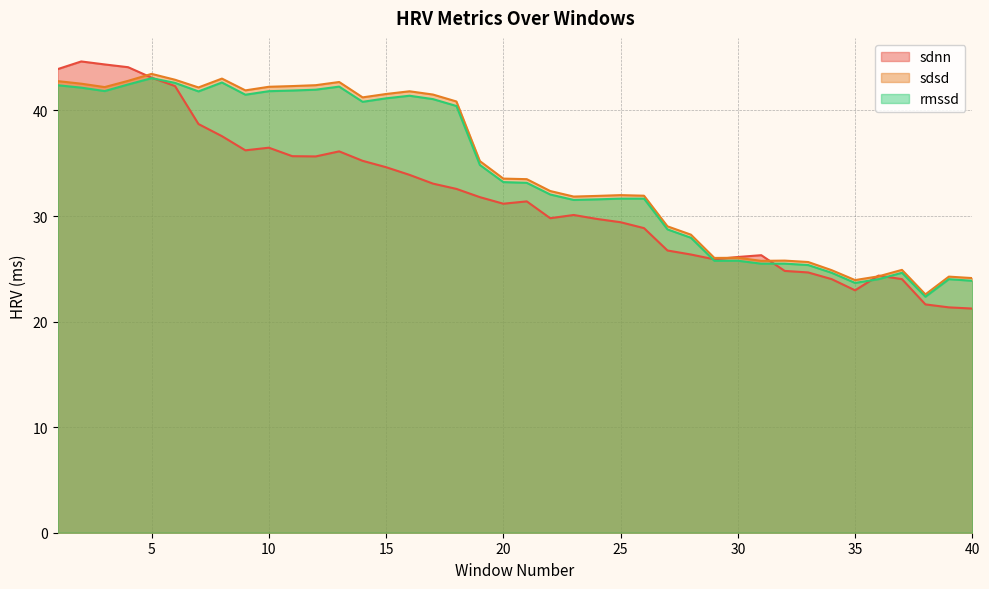

How many interior local valleys does the sdsd series have?

9